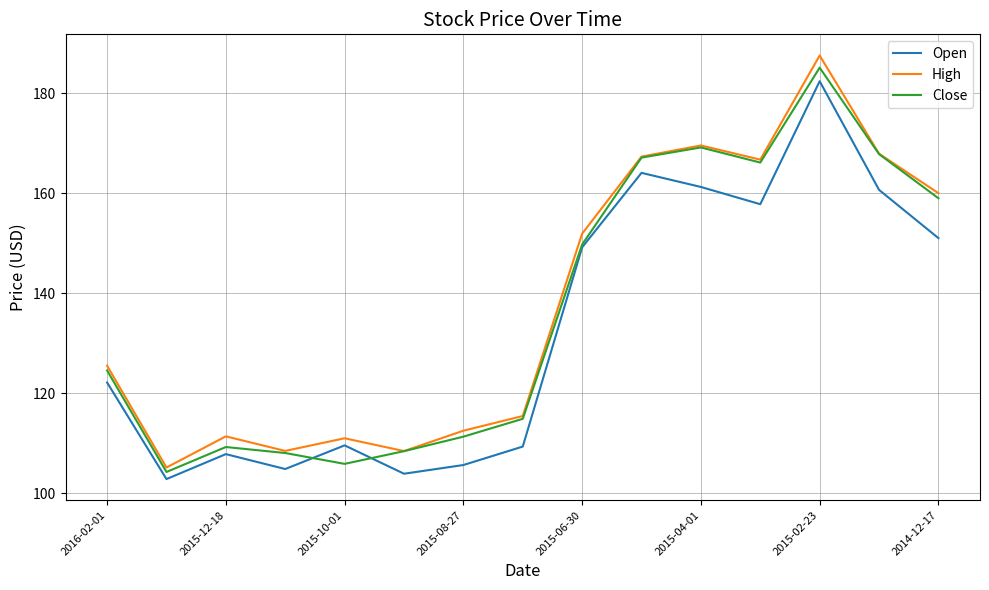

What are all the series names shown in the legend?

Open, High, Close